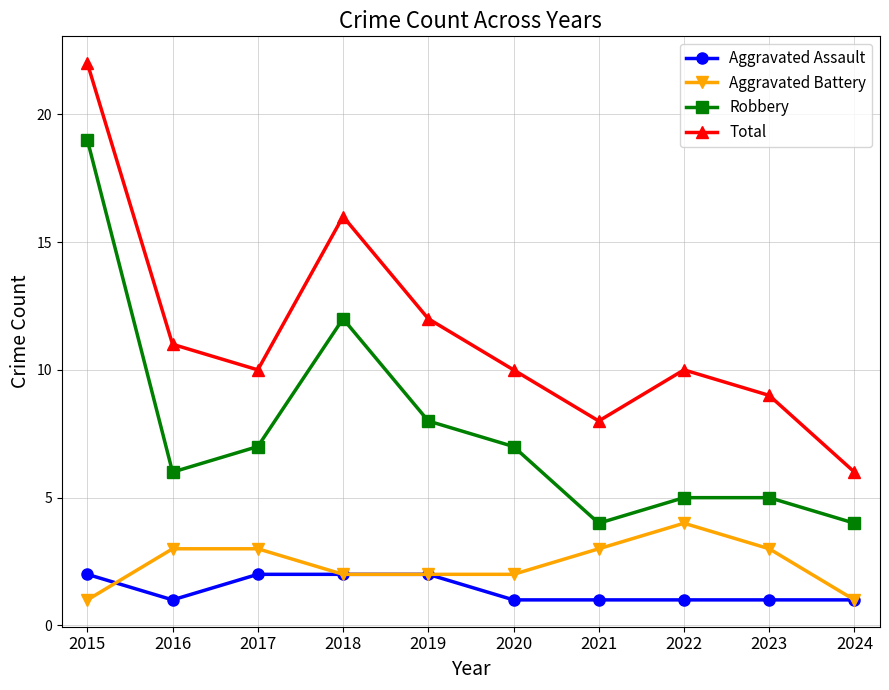

Which series has the largest range (max minus min)?

Total